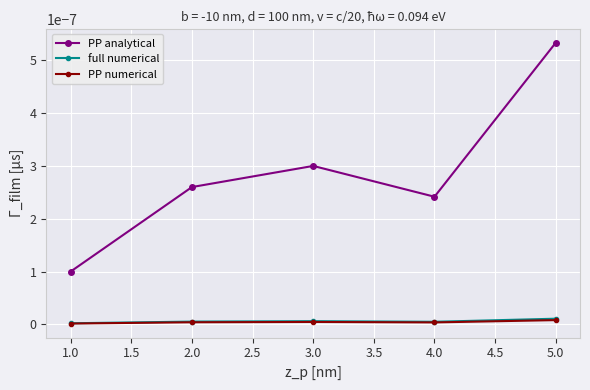

True or false: PP numerical and full numerical cross at least once.

False